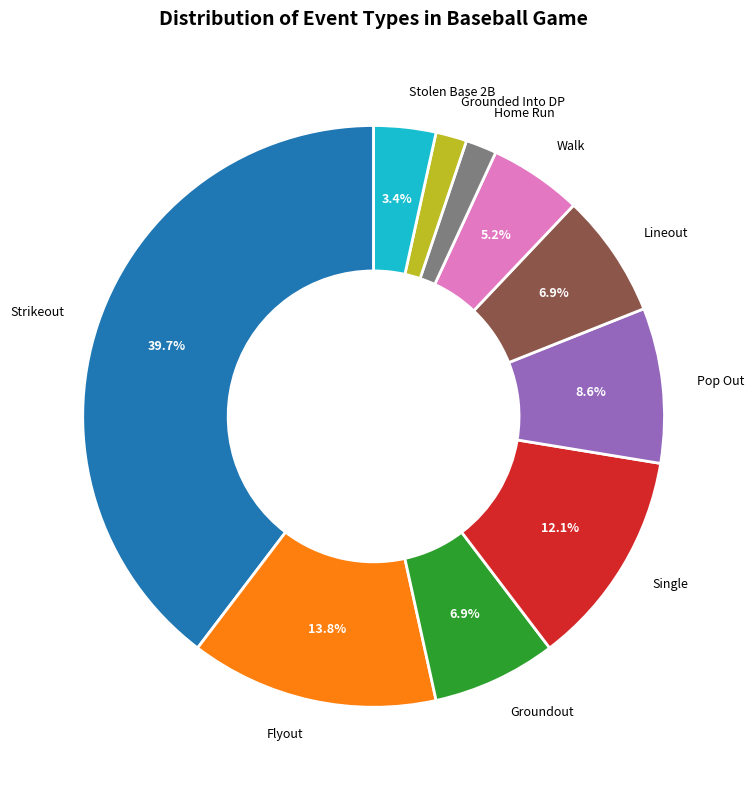

True or false: Groundout accounts for 7% of the total.

True